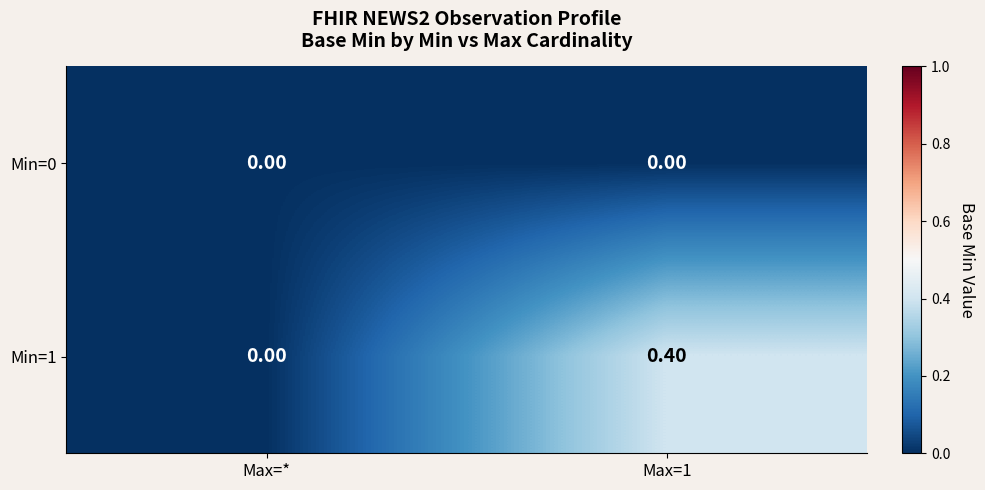

Which series has the largest total across all categories?

Min=1